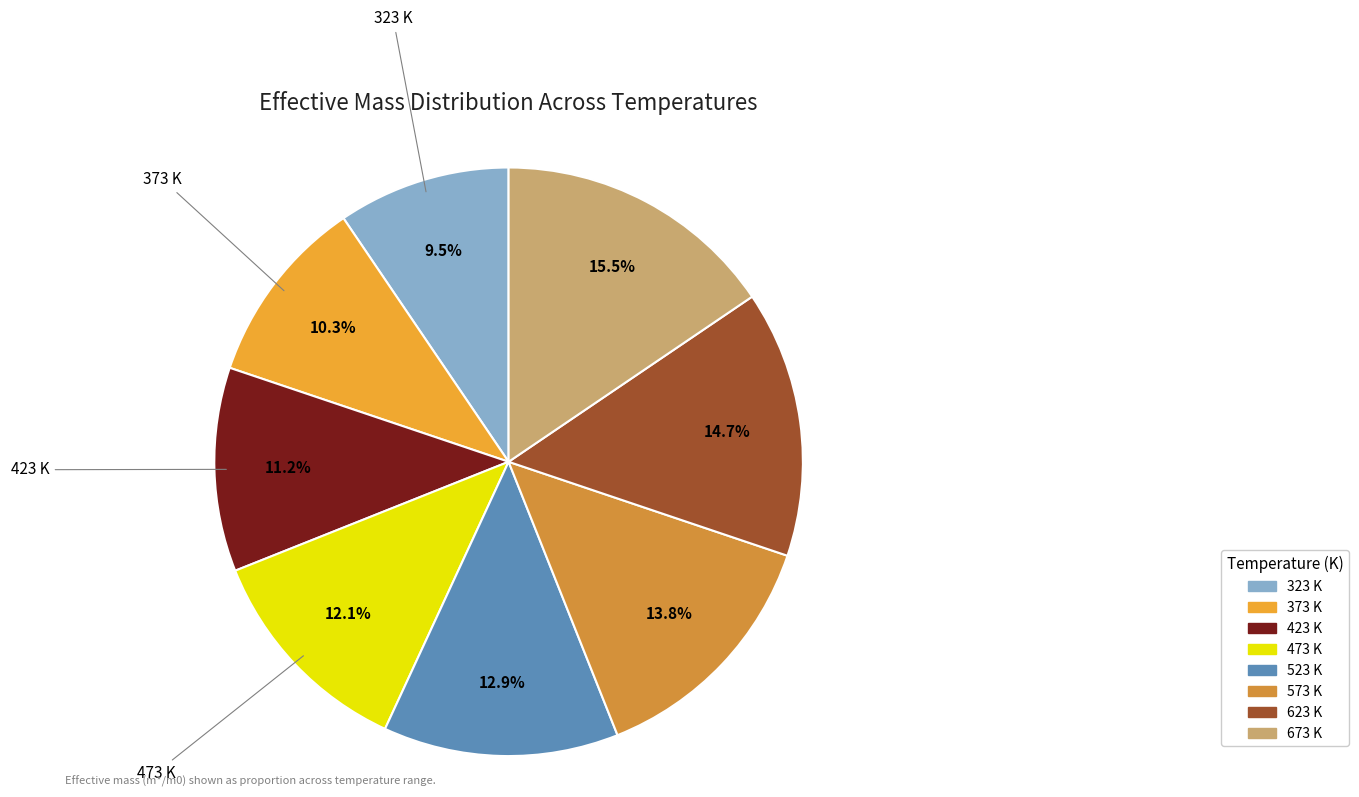

Do 573 K and 373 K together represent more than half of the pie?

No